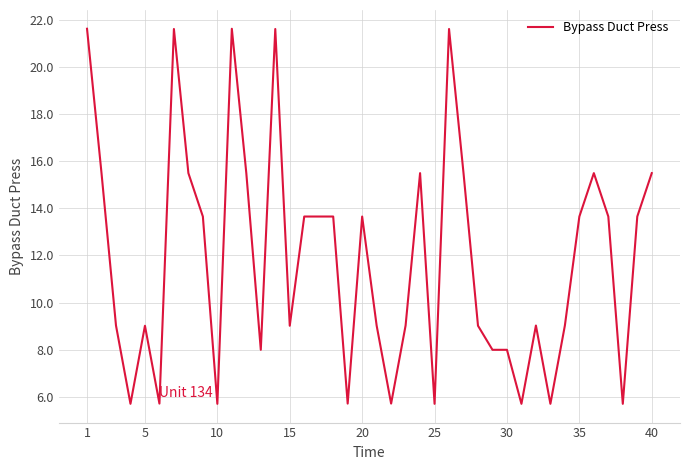

What is the difference between the maximum and minimum values?

15.9